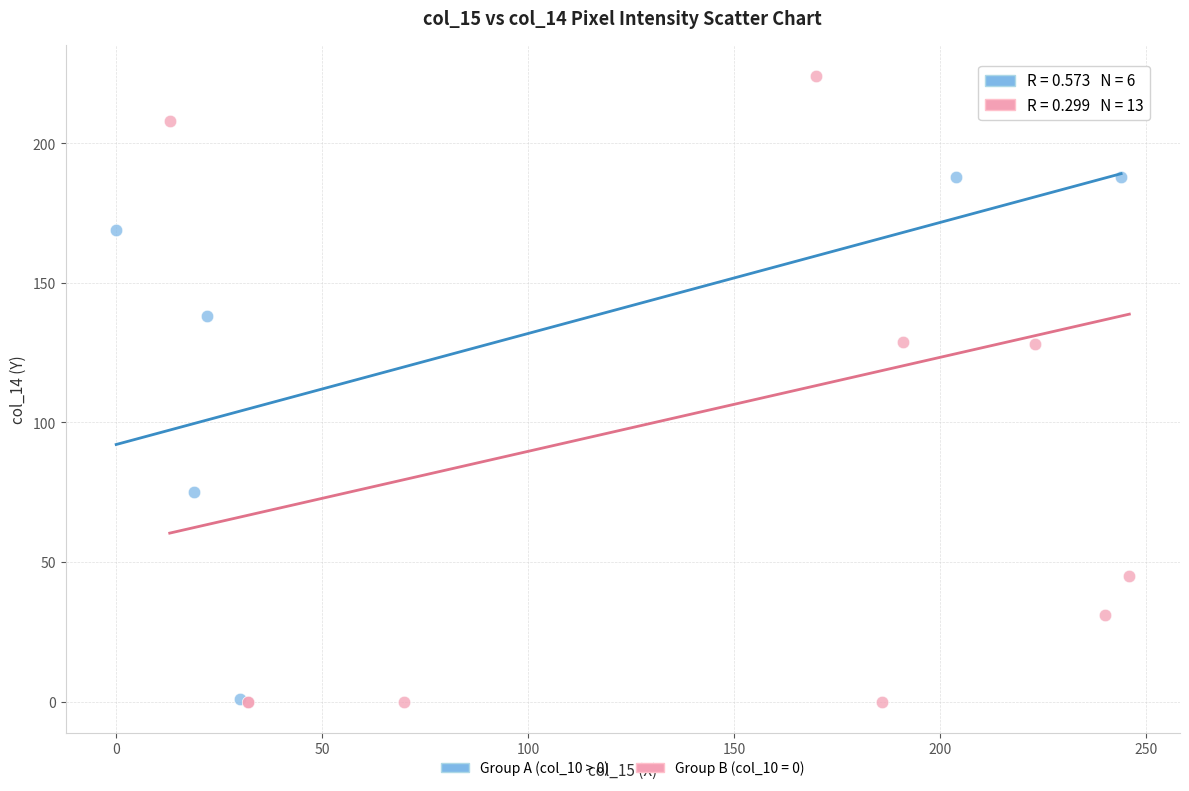

Which series contains the highest Y value?

Group B (col_10 = 0)